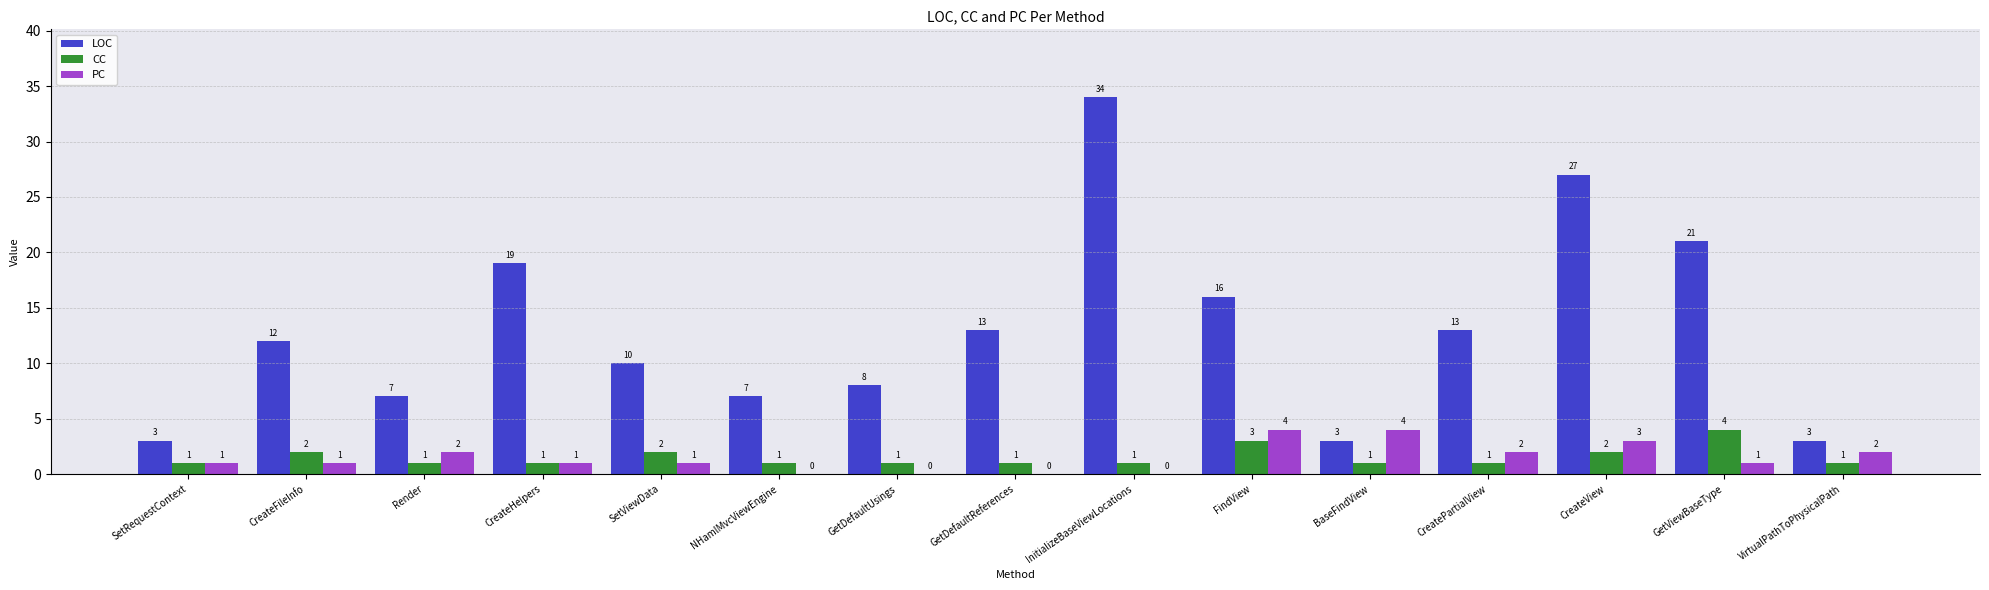

True or false: PC has a value of 0 at GetDefaultUsings.

True